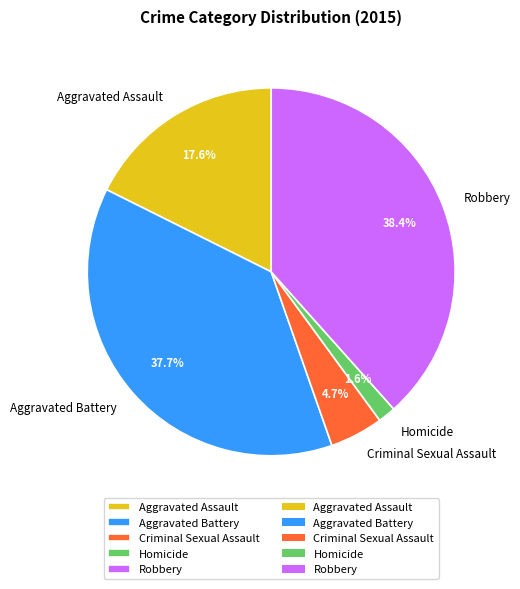

How many segments does this pie chart have?

5